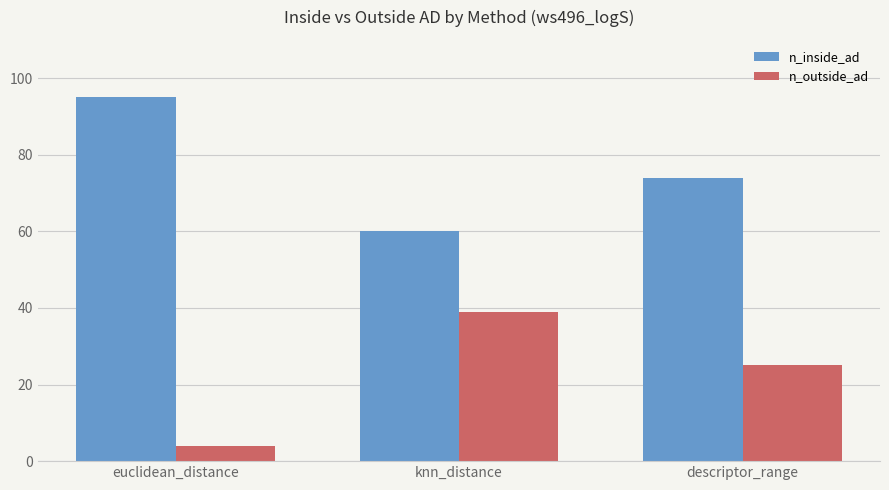

Is it true that n_inside_ad equals 51 at euclidean_distance?

False